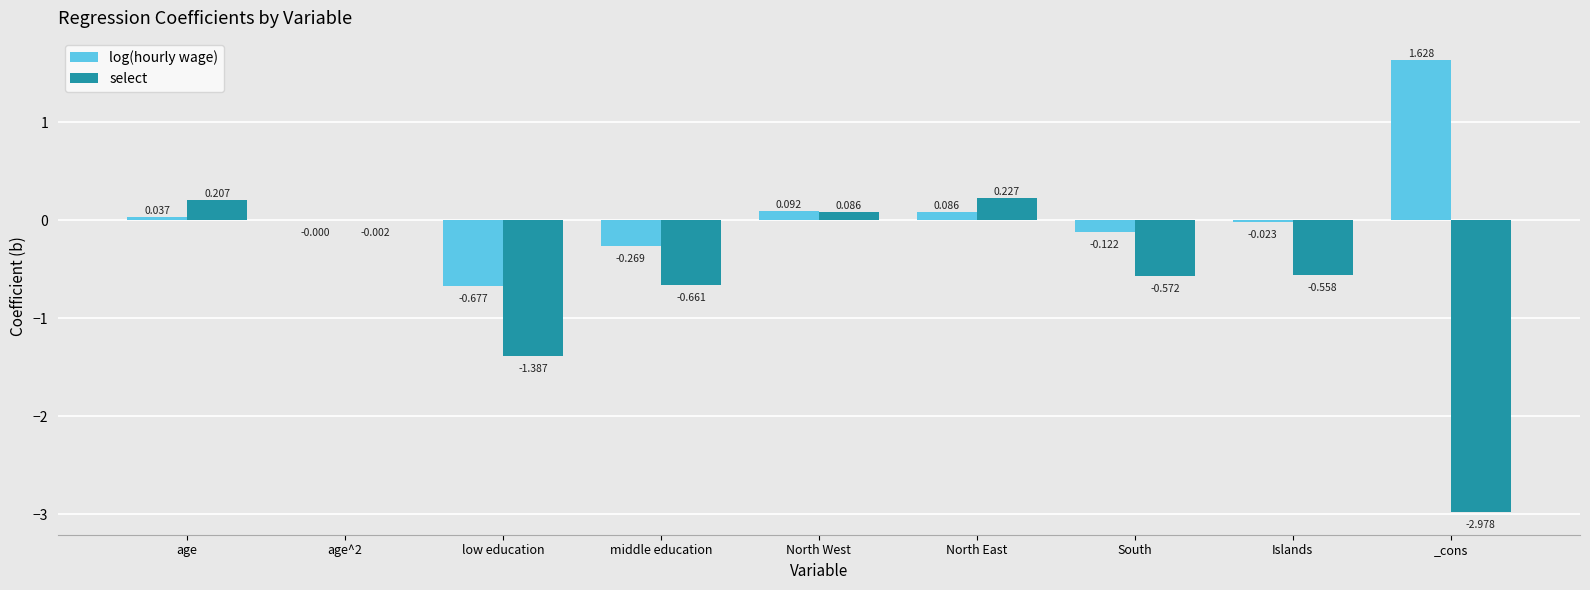

Between middle education and _cons, which series saw the biggest shift?

select